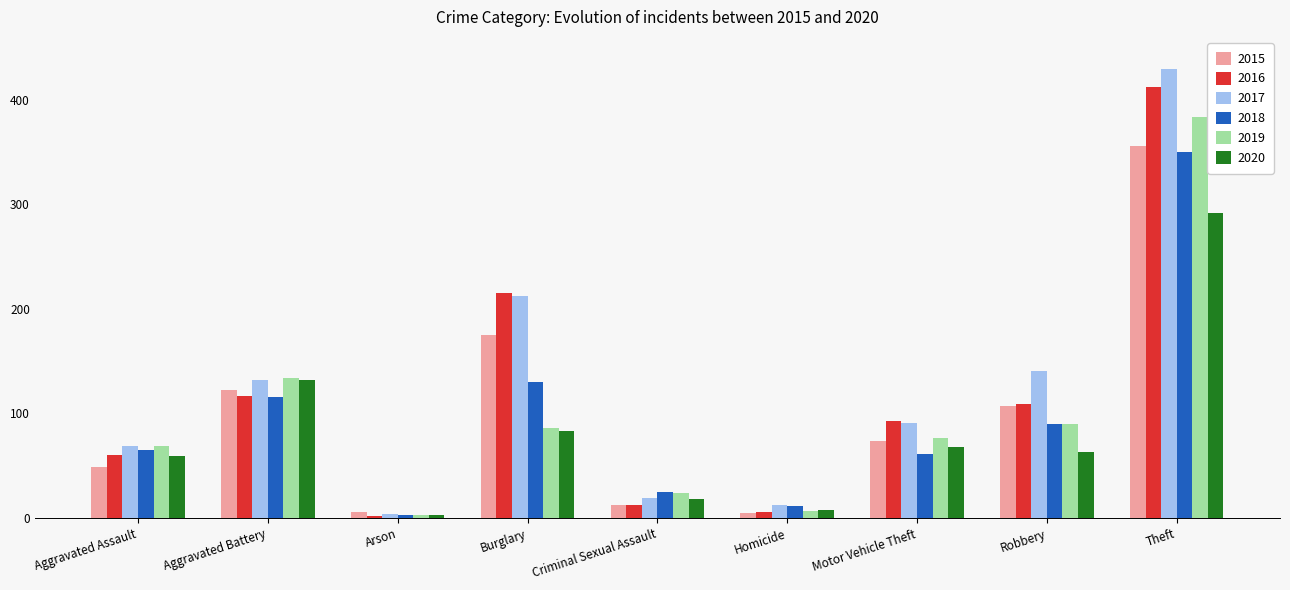

At how many categories does at least one series exceed 348?

1